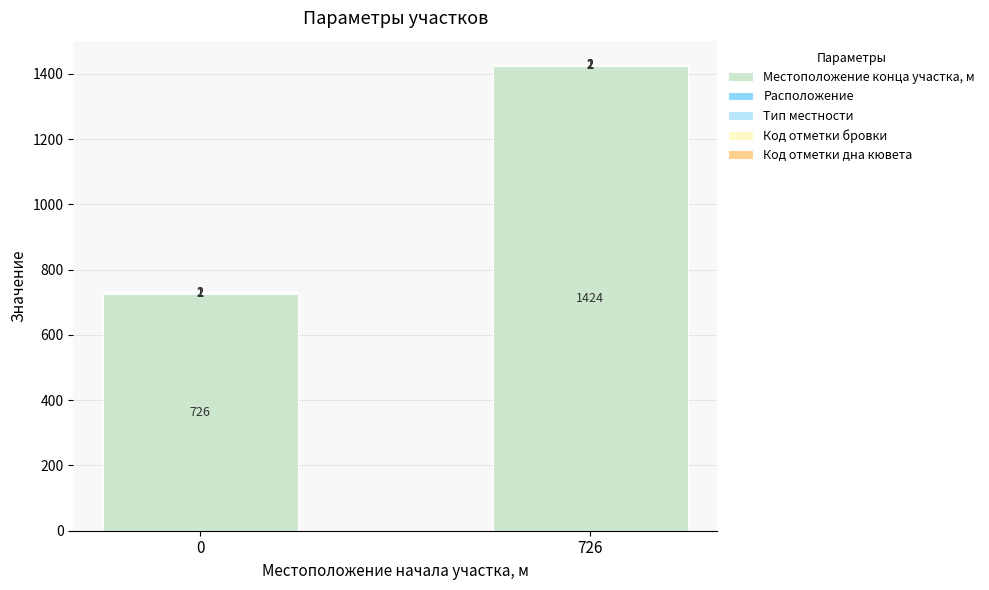

Read the Местоположение конца участка, м value at 726.

1424.0